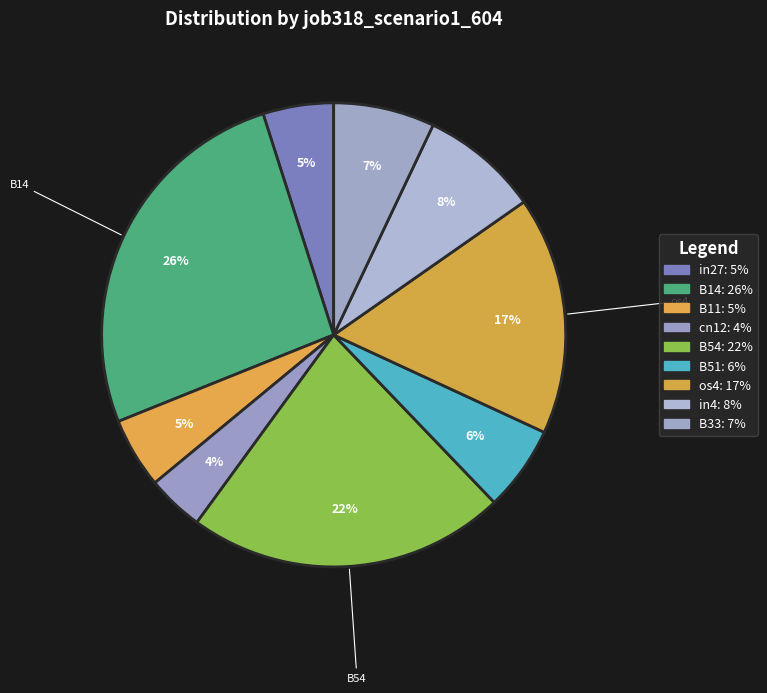

How many segments does this pie chart have?

9